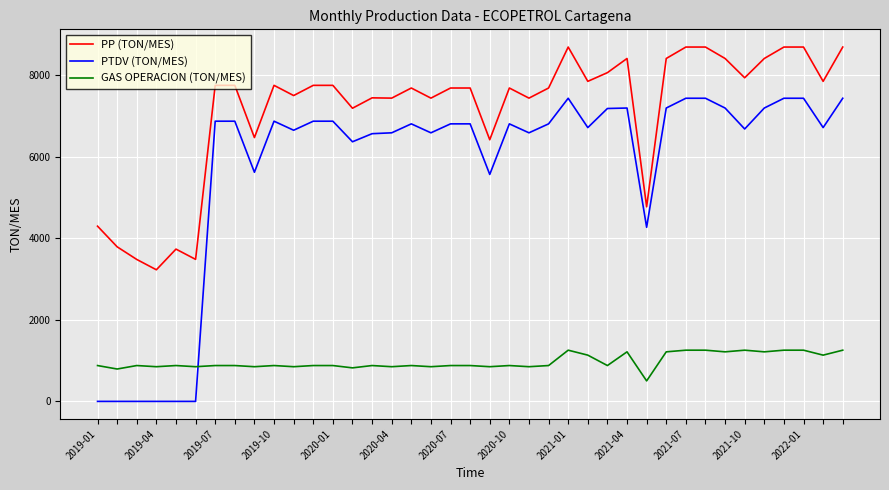

Rank the series by their average value, from highest to lowest.

PP (TON/MES), PTDV (TON/MES), GAS OPERACION (TON/MES)